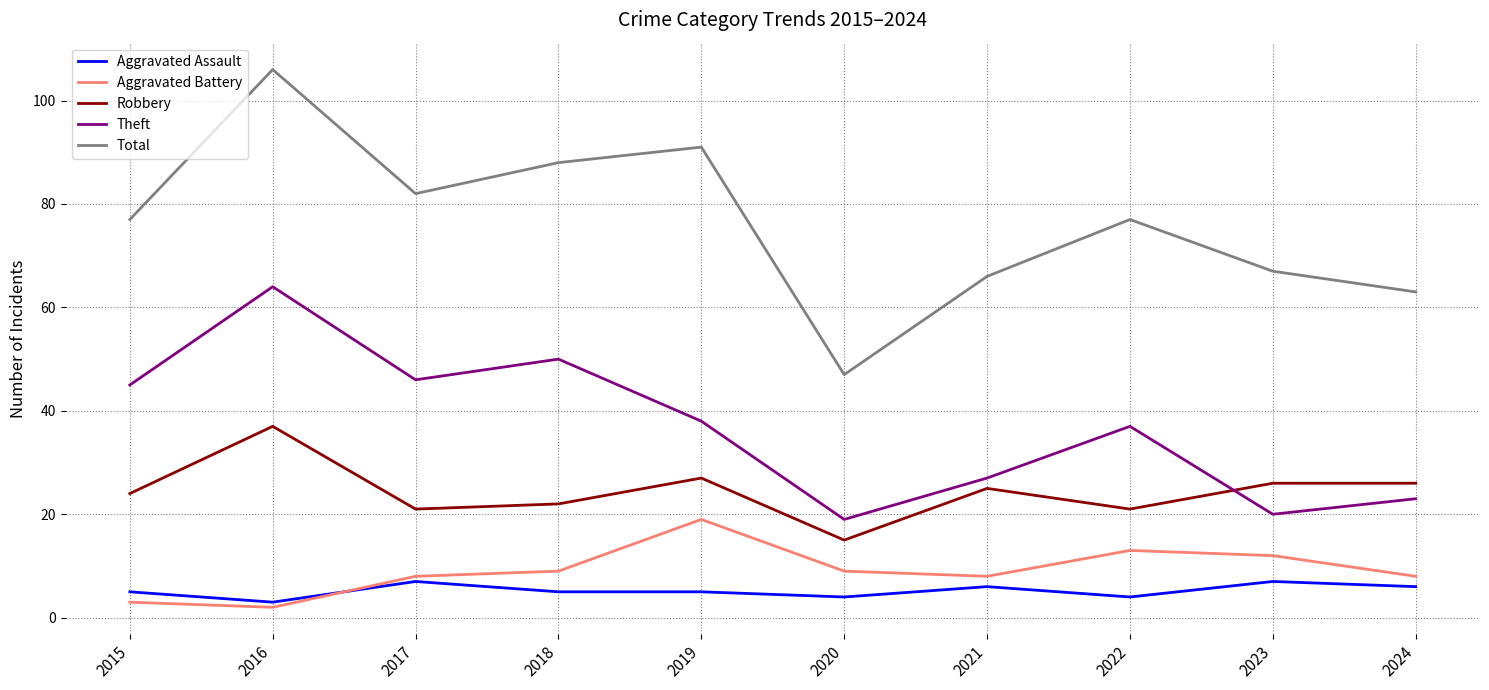

Which series has the largest range (max minus min)?

Total